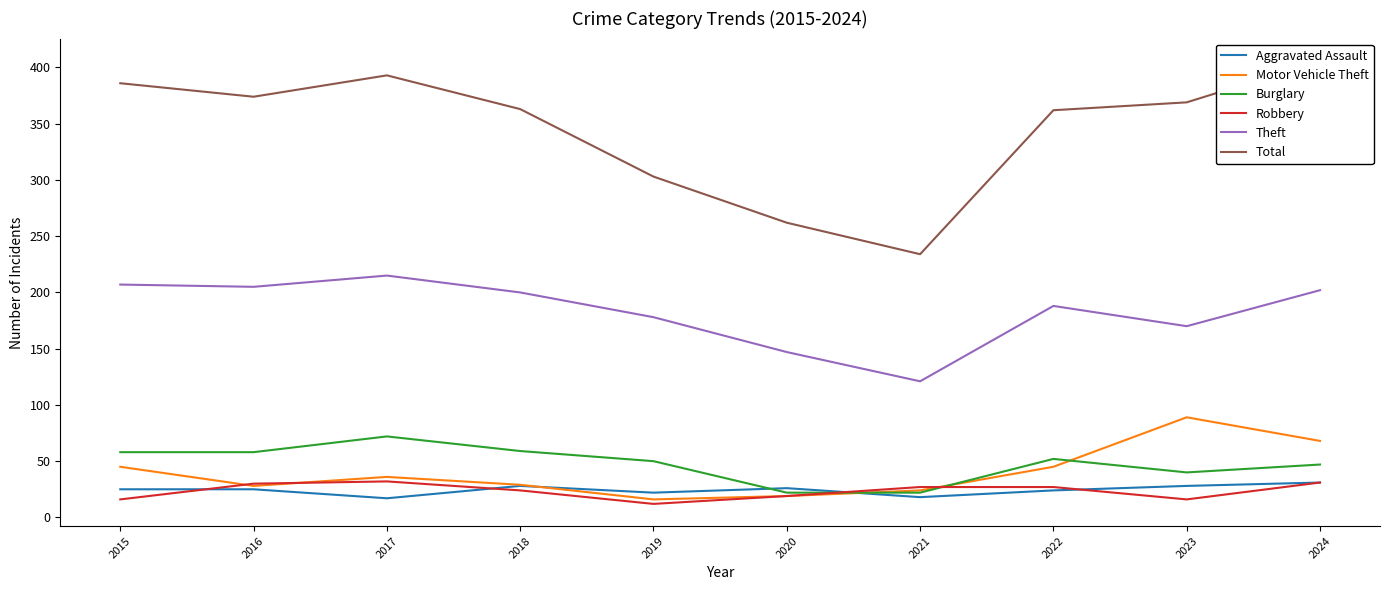

The Theft series shows 349 at 2016. True or false?

False